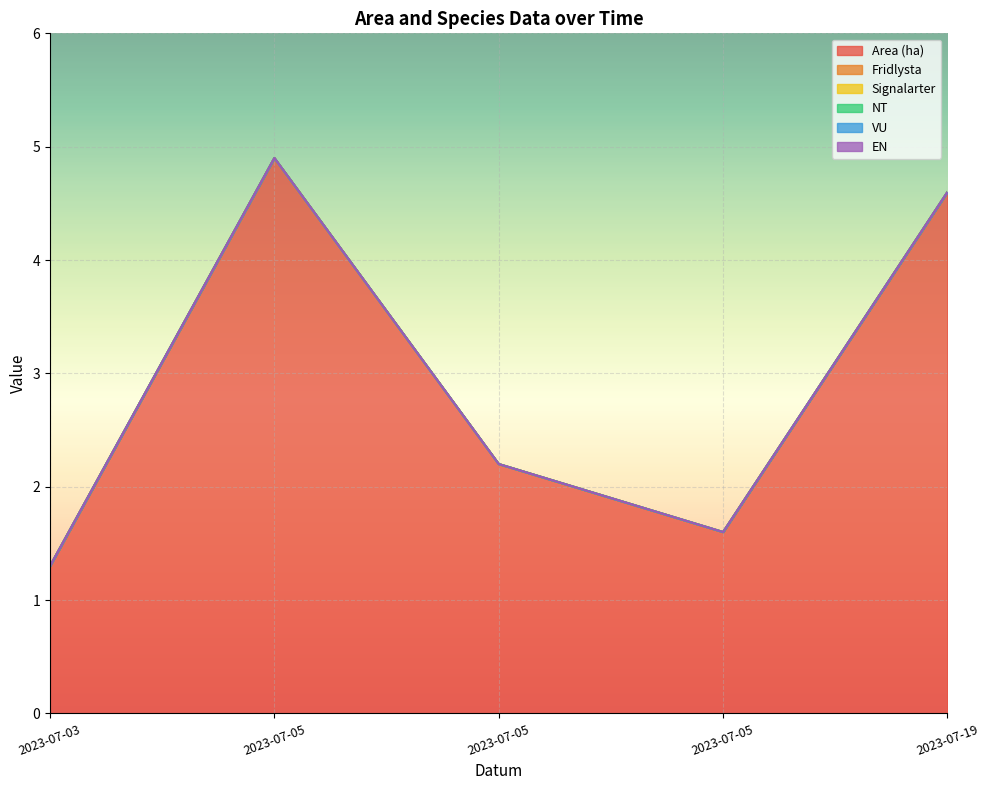

Where is EN nearest to the value 0?

2023-07-03